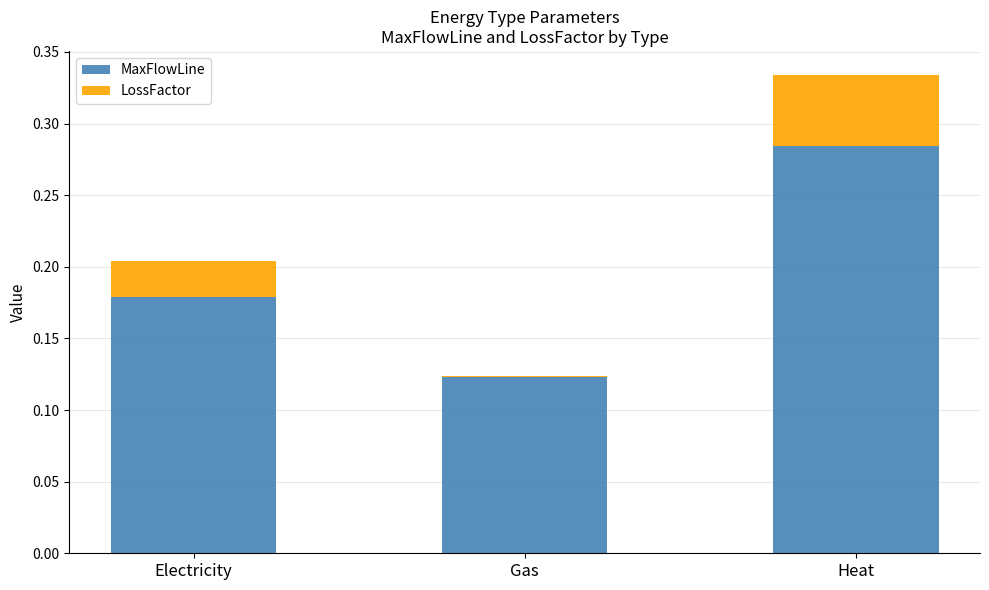

At which label is MaxFlowLine closest to 0?

Gas